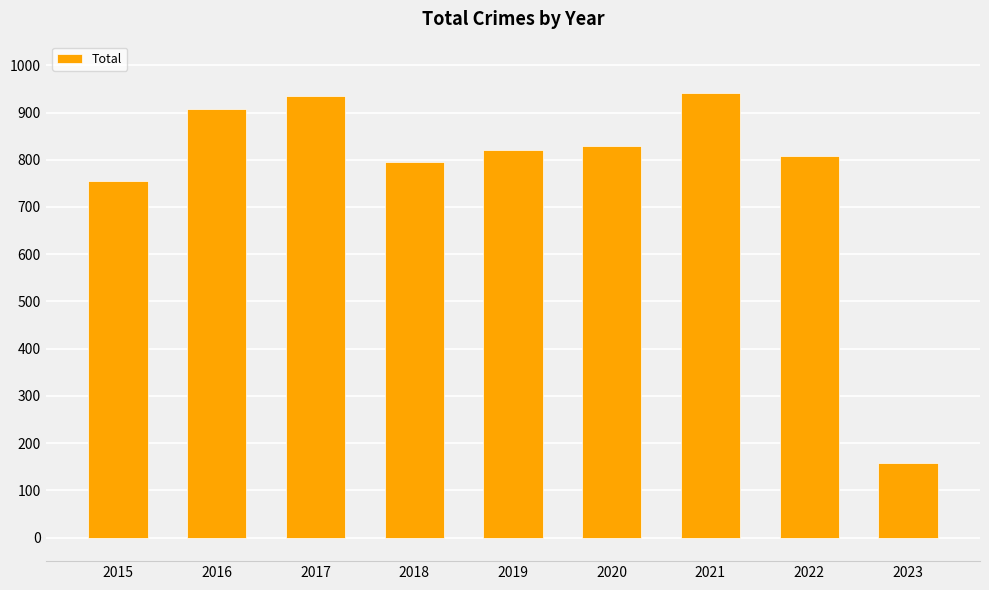

What is the change in value from 2022 to 2023?

-650